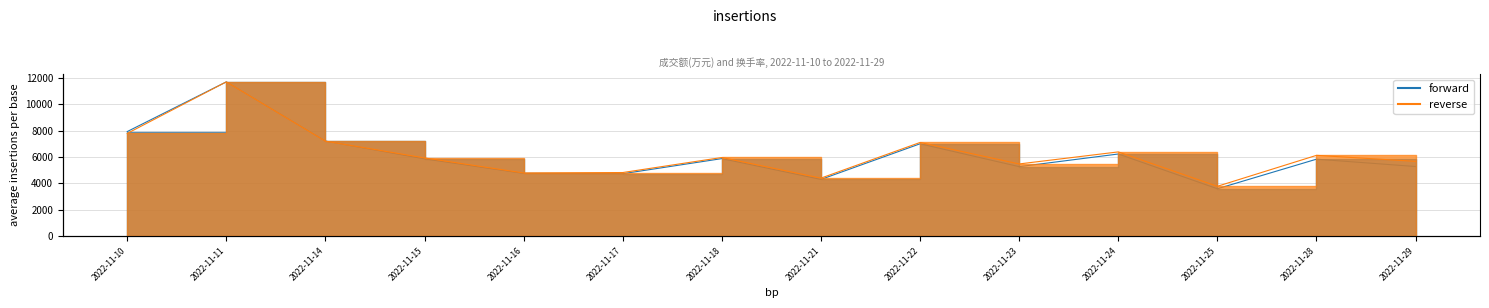

At which label does forward reach its peak?

2022-11-11